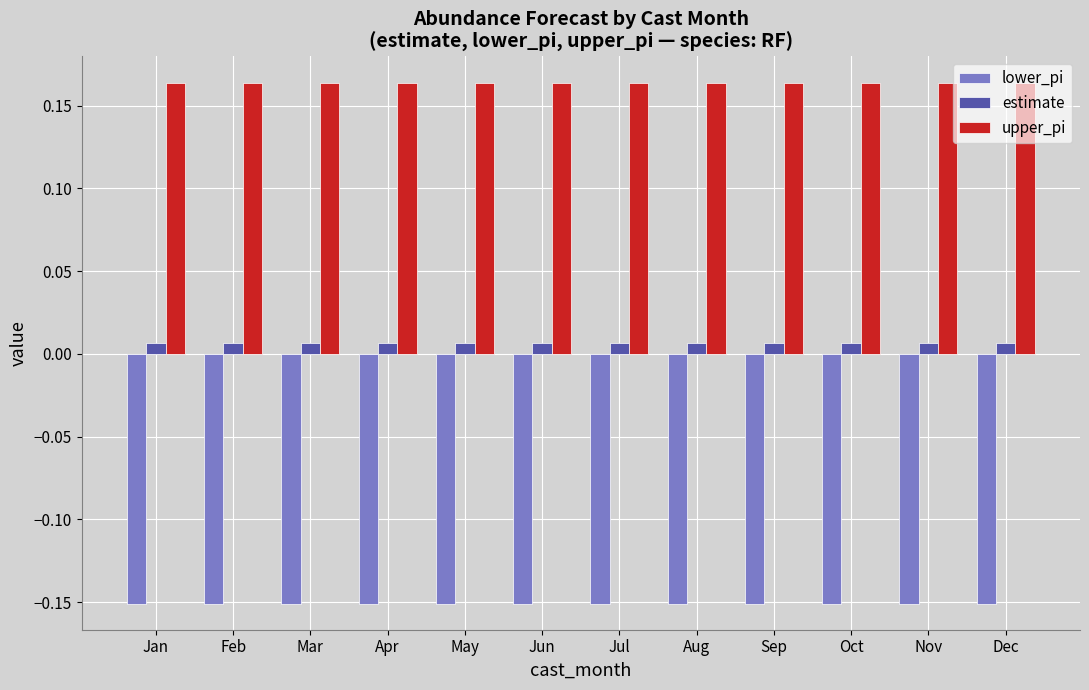

Rank the series by their average value, from highest to lowest.

upper_pi, estimate, lower_pi